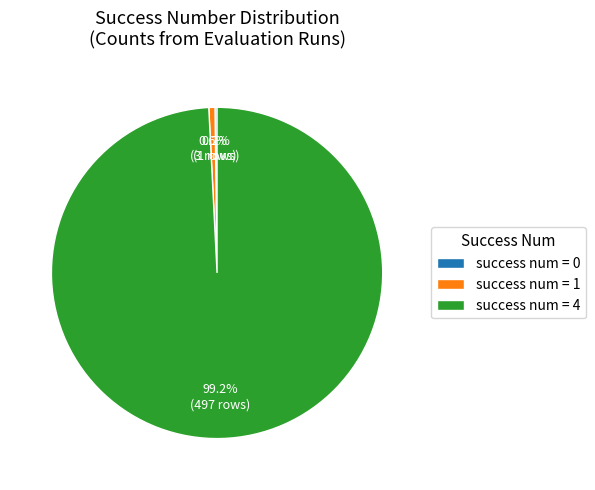

To the nearest percent, what is the average slice percentage?

33%